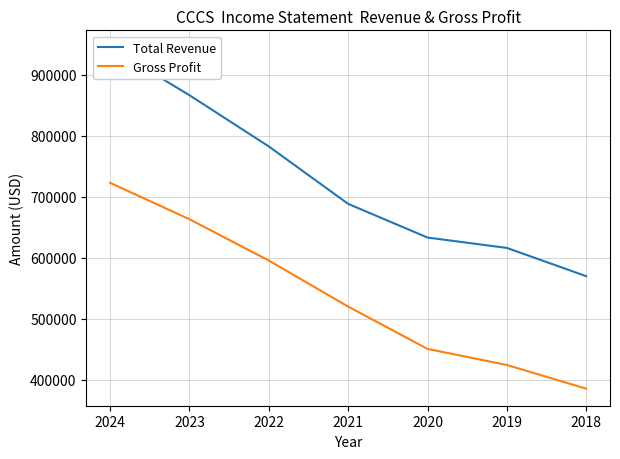

How many lines are shown in the chart?

2